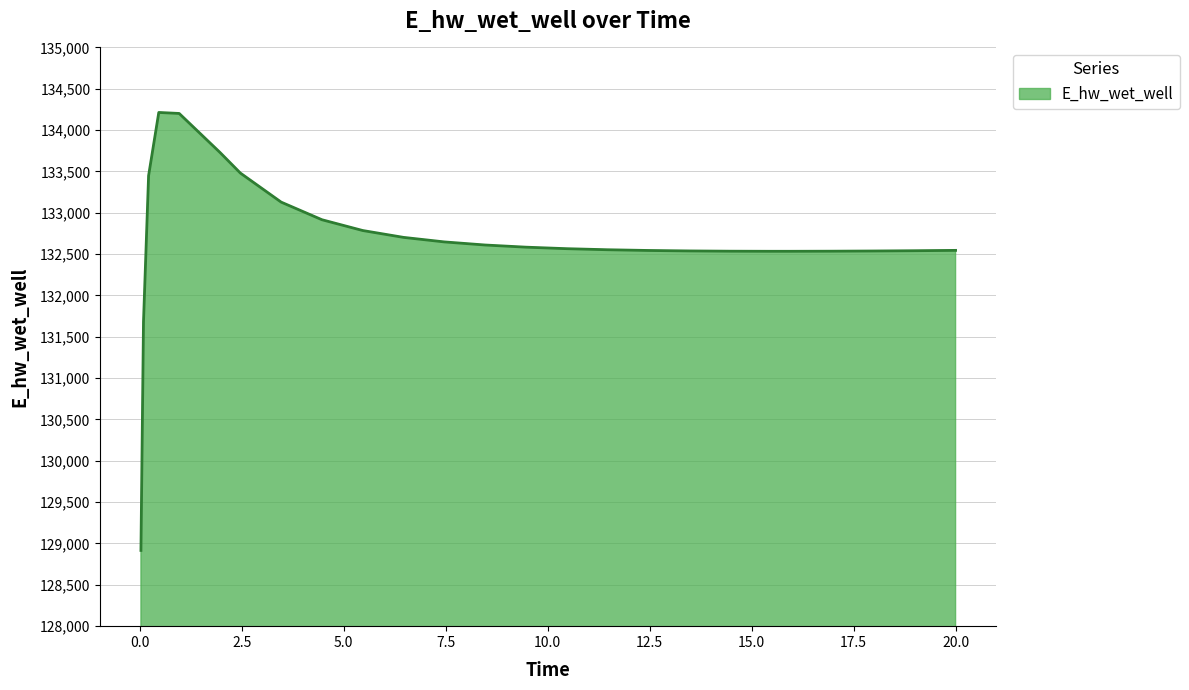

What is the difference between the maximum and minimum values?

5297.5